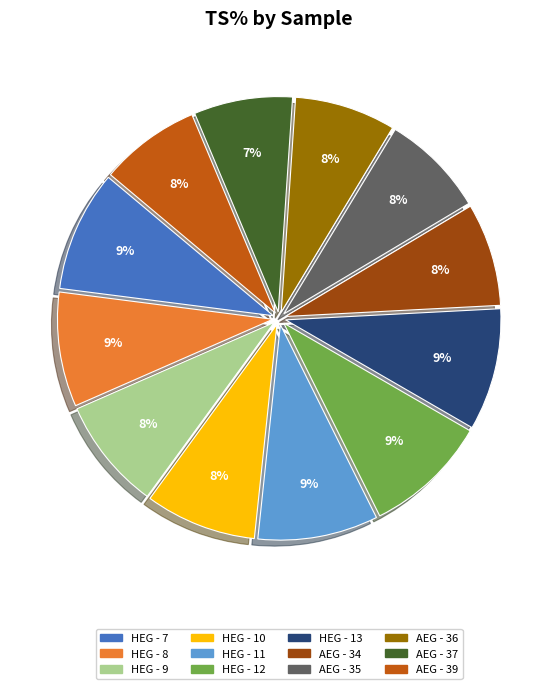

To the nearest percent, what is the average slice percentage?

8%